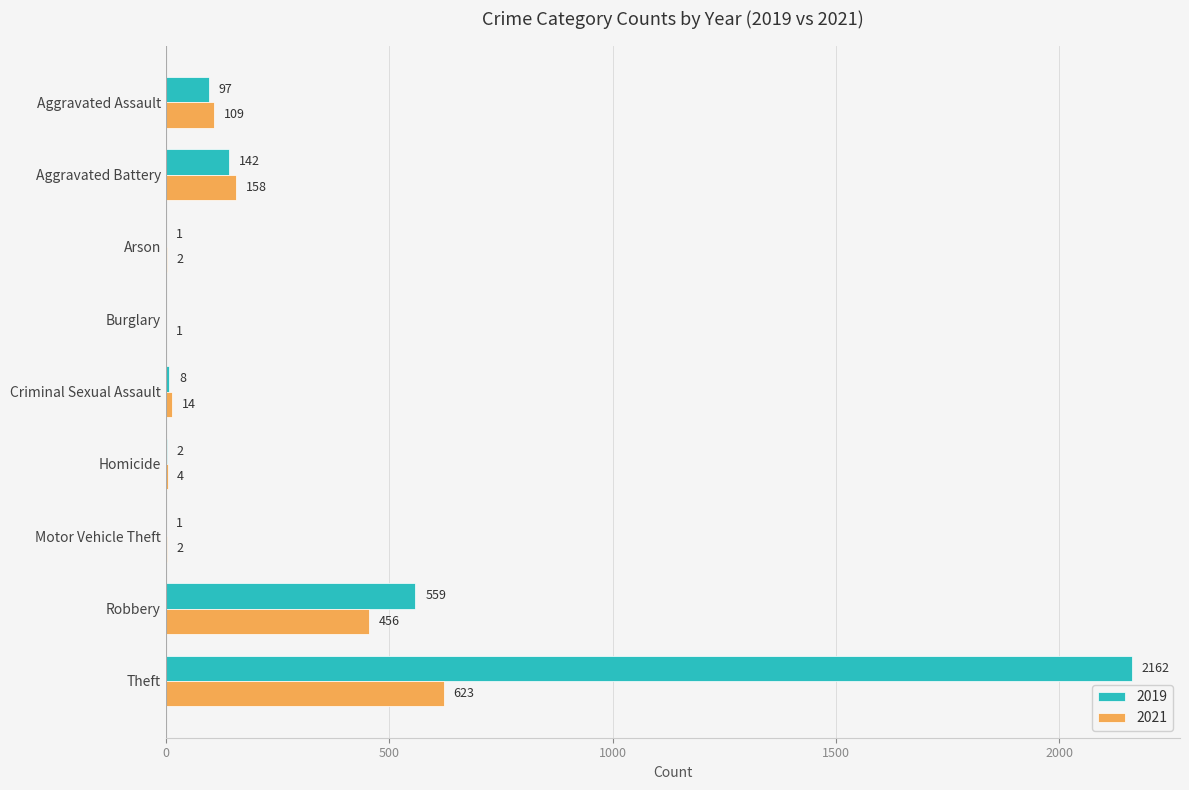

True or false: 2021 has a value of 2 at Arson.

True